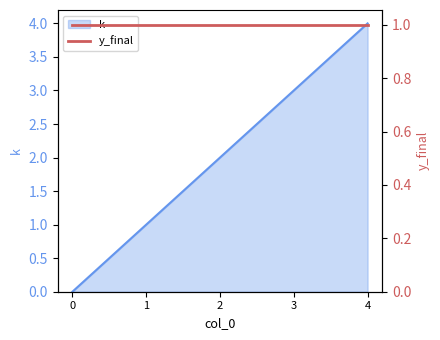

What is the difference between the second highest and minimum values?

3